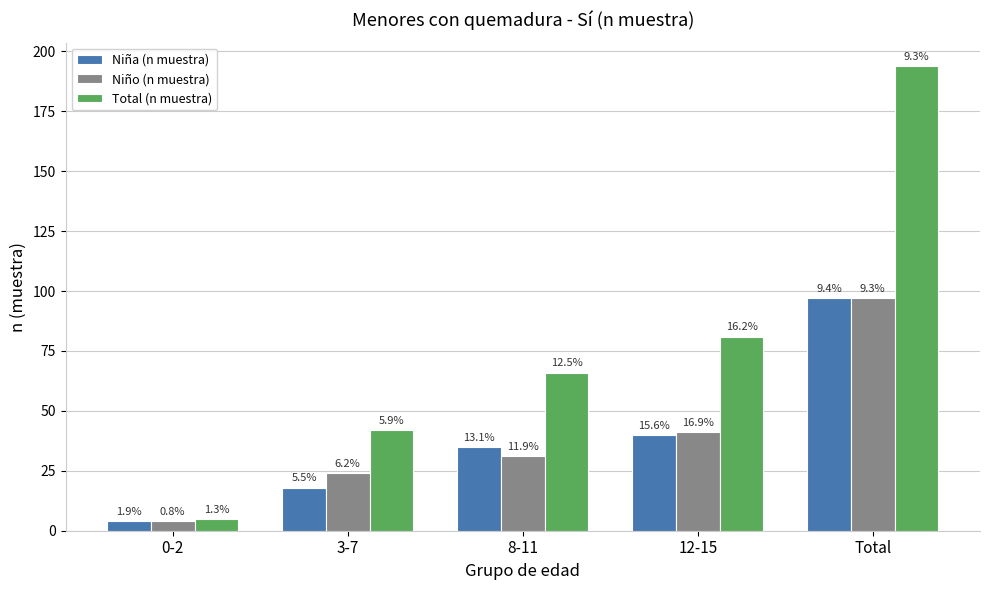

What are all the series names shown in the legend?

Niña (n muestra), Niño (n muestra), Total (n muestra)